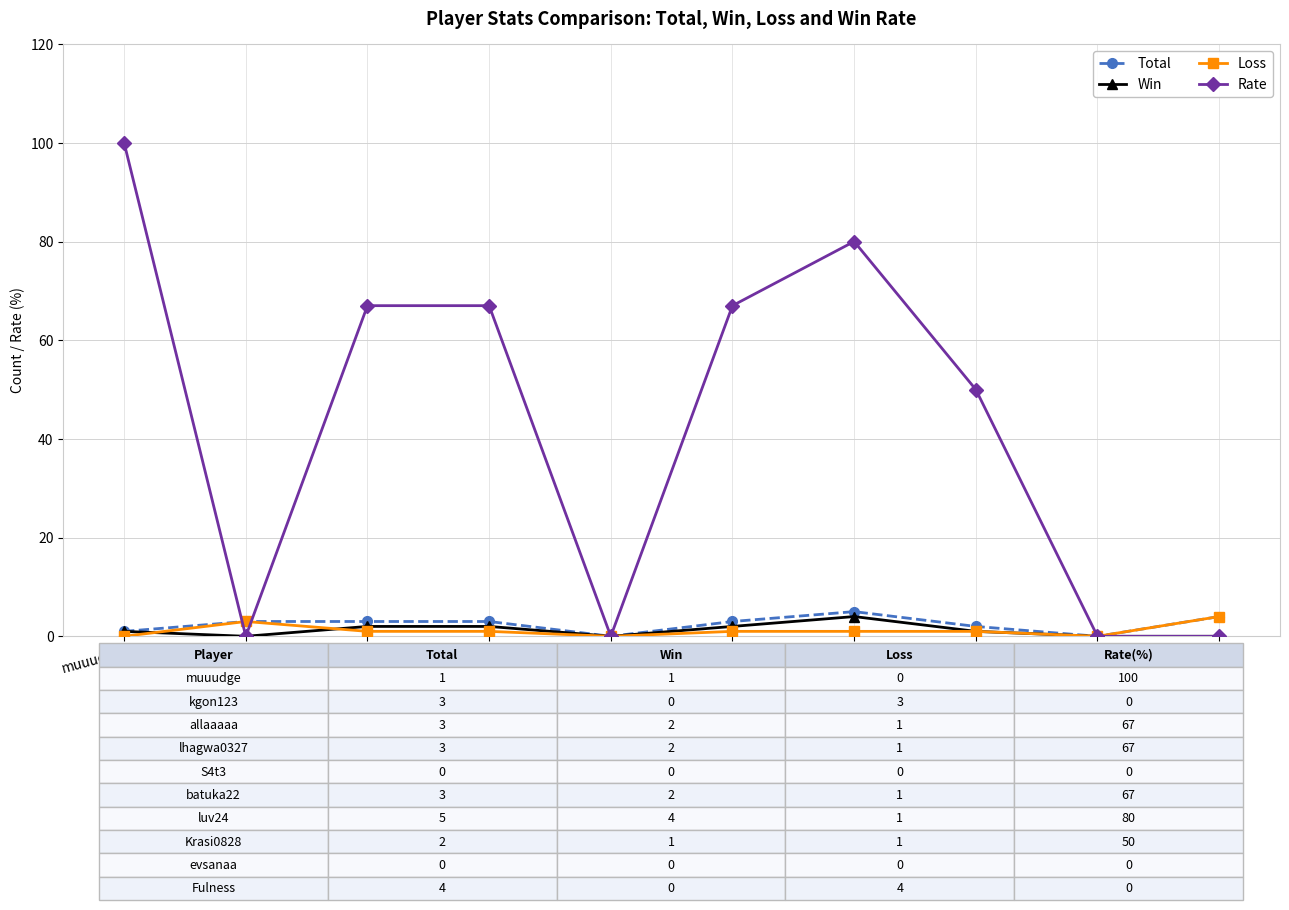

True or false: Loss has more than 0 interior local peaks.

True